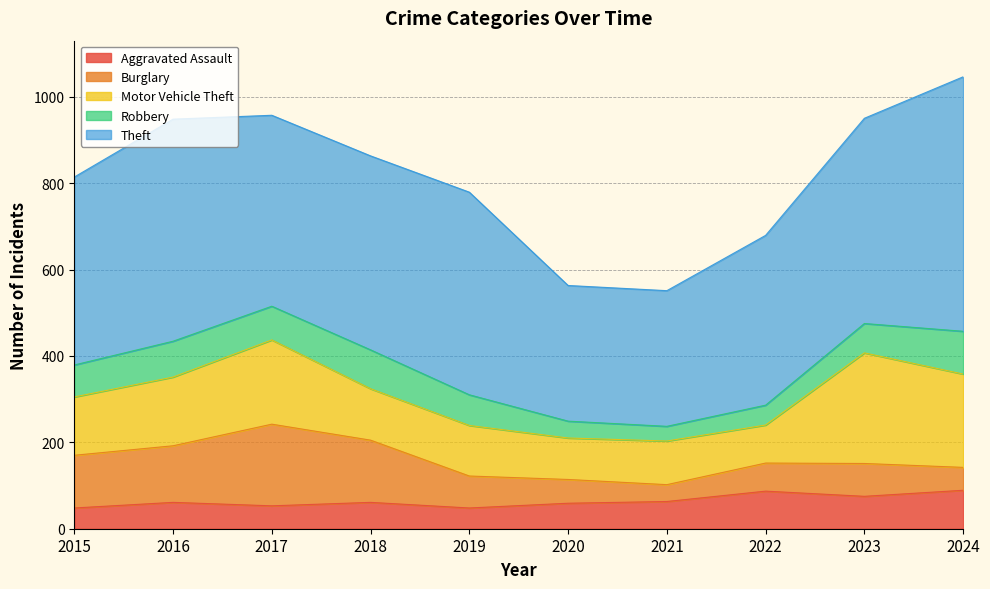

True or false: Robbery and Theft cross at least once.

False